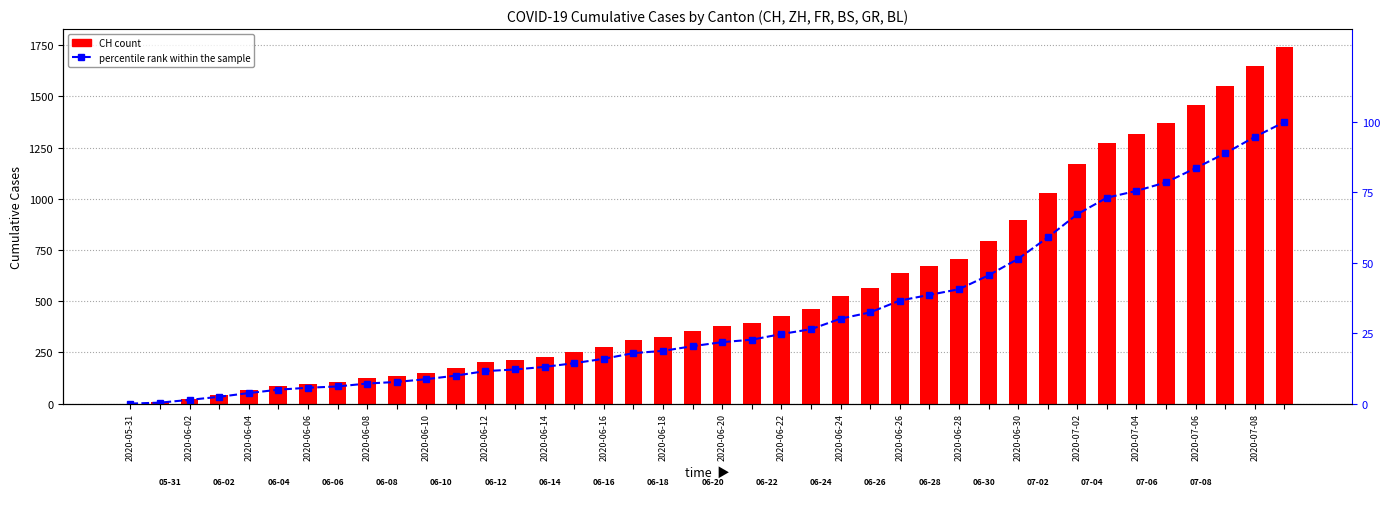

List the series in order of their peak value, highest first.

CH (total), percentile rank within the sample